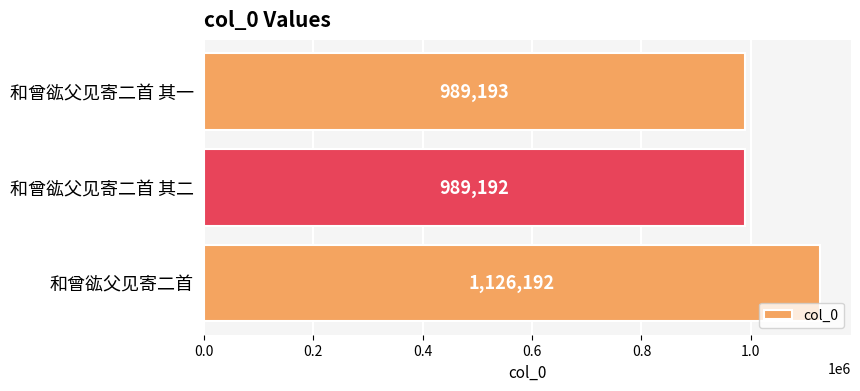

What is the sum of the values at 和曾谹父见寄二首 and 和曾谹父见寄二首 其一?

2115385